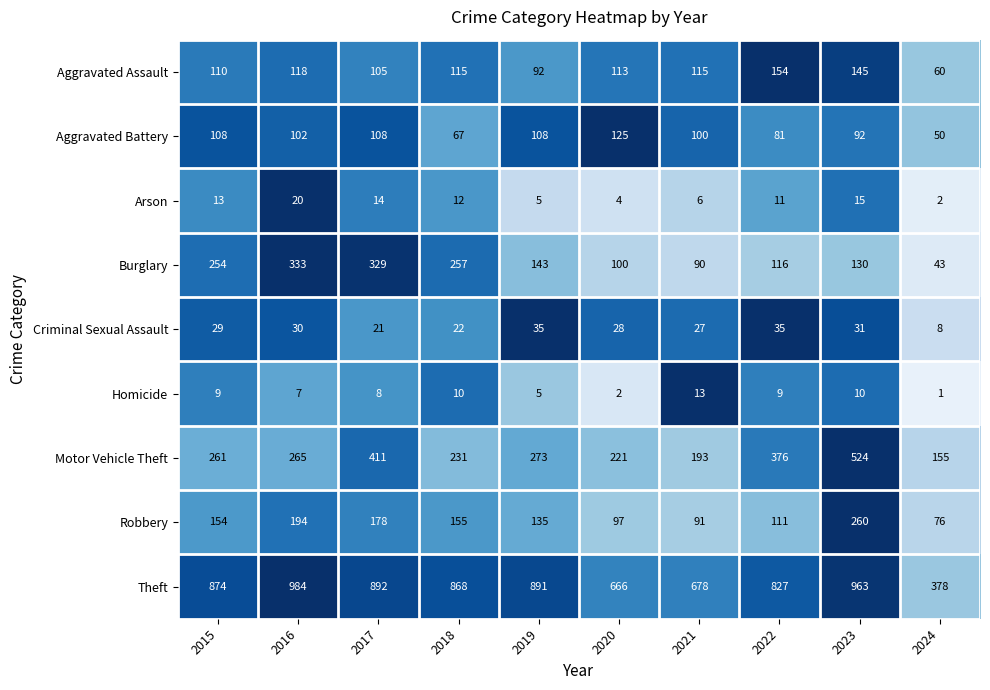

What is the highest value of the Arson series?

20